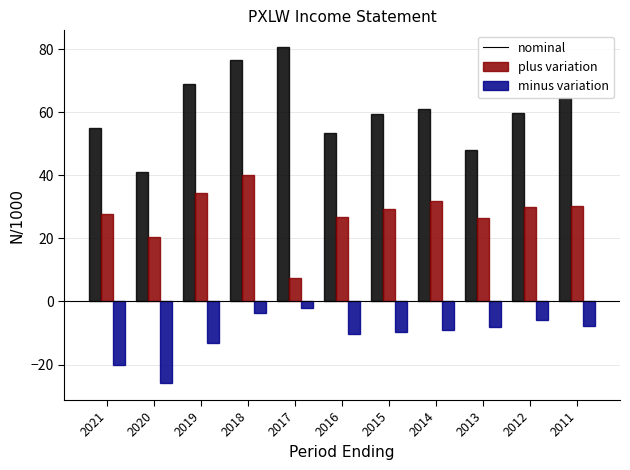

What is the spread (max minus min) of values at 2014?

69.8